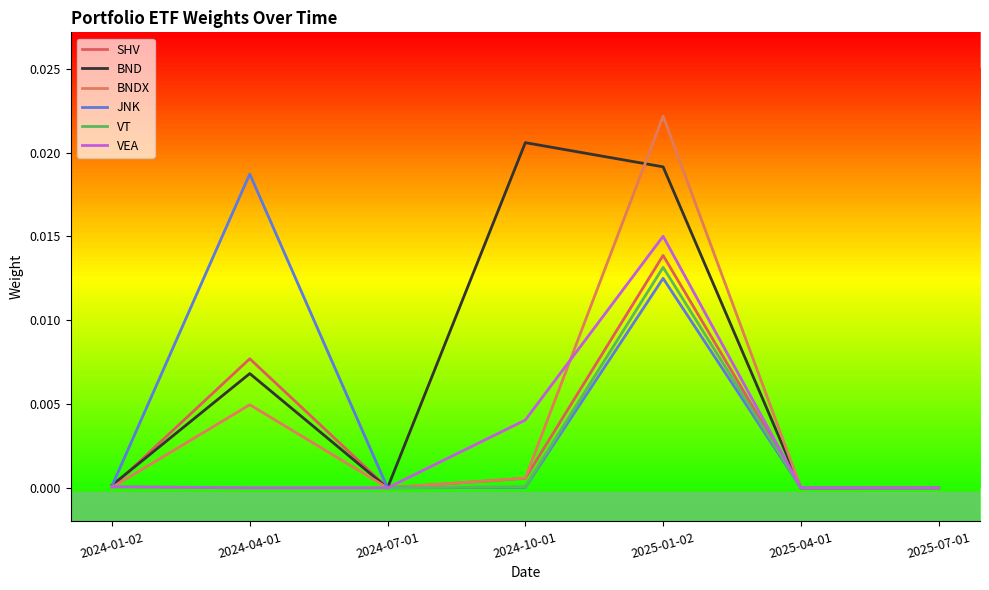

Which series has the largest range (max minus min)?

BNDX